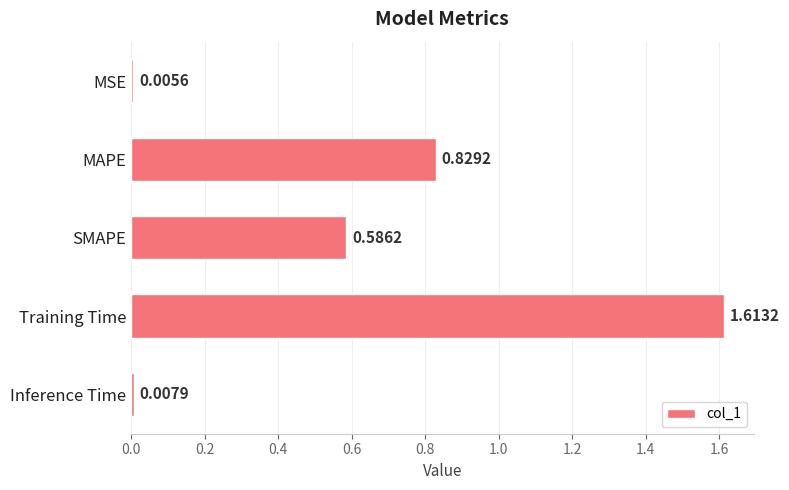

At which category does the chart reach its peak across all series?

Training Time